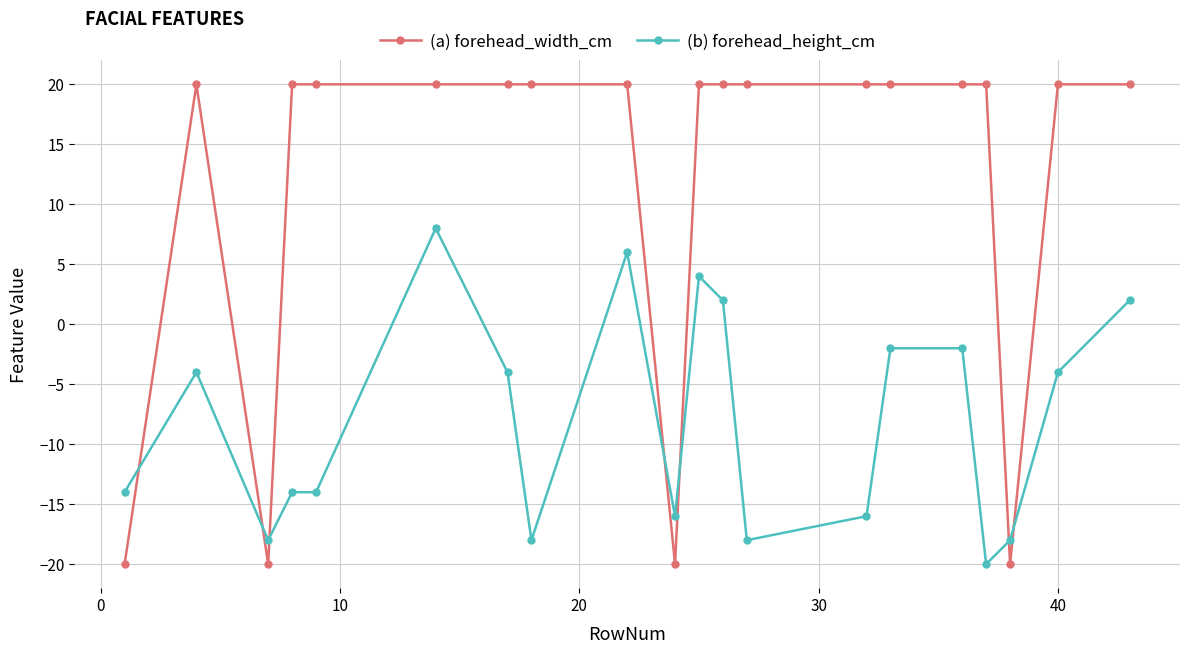

What is the difference between the maximum and second lowest values in the (b) forehead_height_cm series?

26